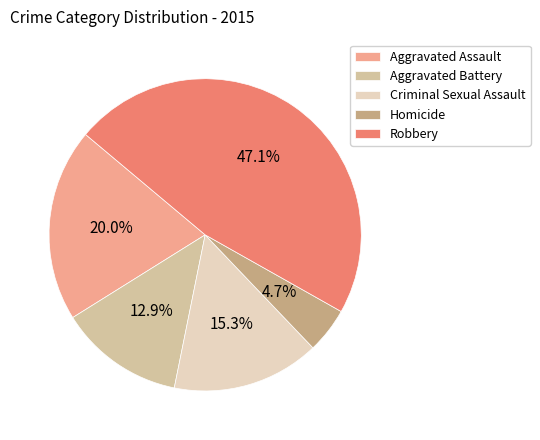

Is Aggravated Assault the majority of the pie?

No